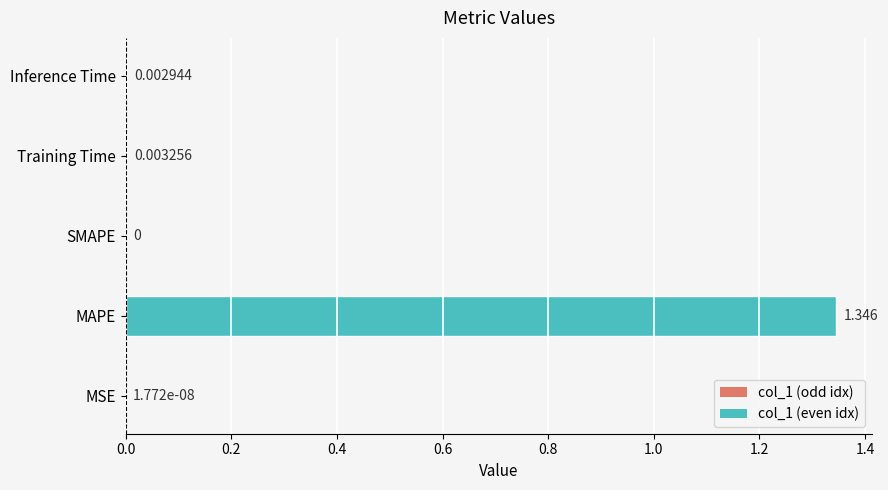

Which category has the highest value across all series?

MAPE